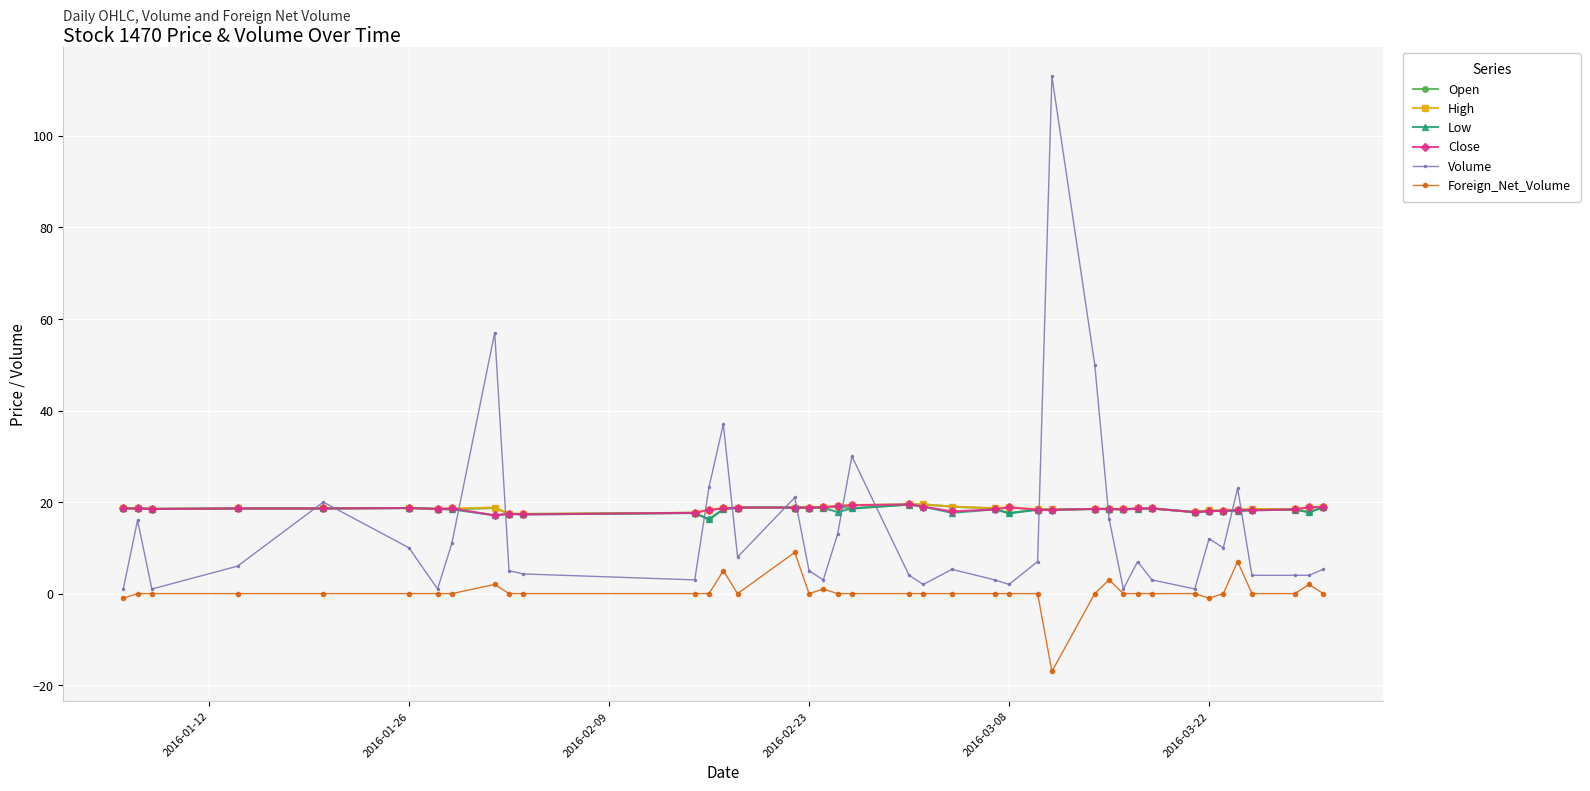

What is the minimum value shown in the chart?

-17.0